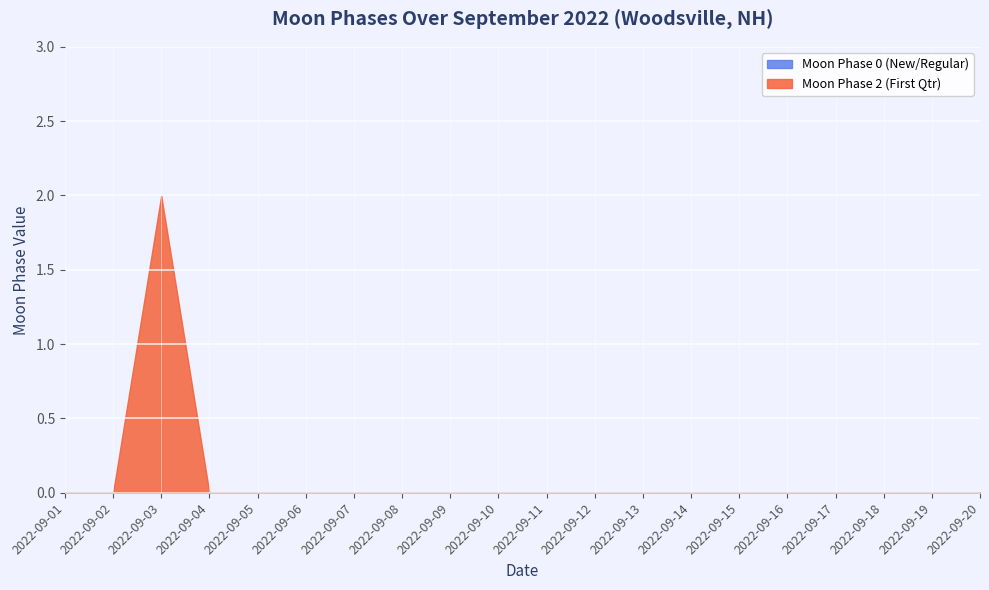

Which series has the largest range (max minus min)?

Moon Phase 2 (First Qtr)